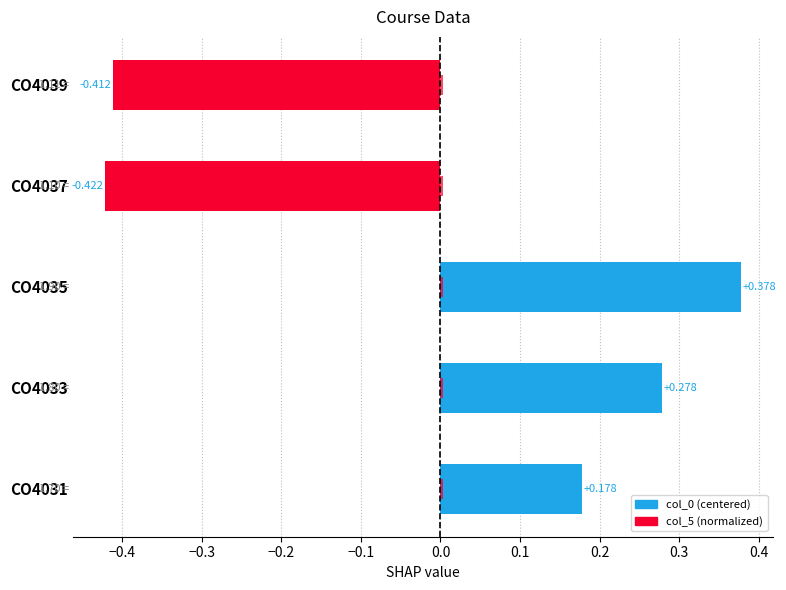

Is it true that col_0 (centered) equals -0.7 at CO4039?

False